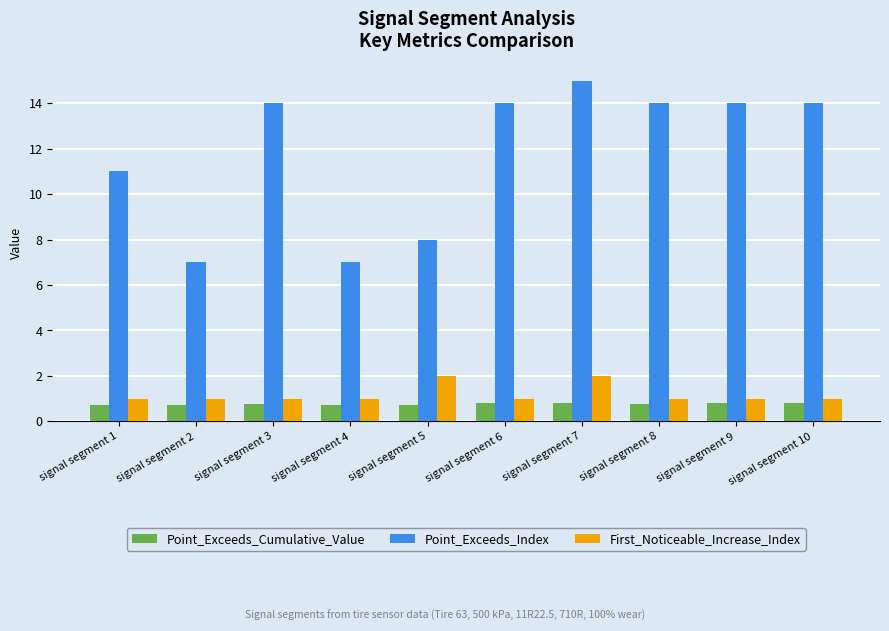

Does the chart contain any negative values?

No